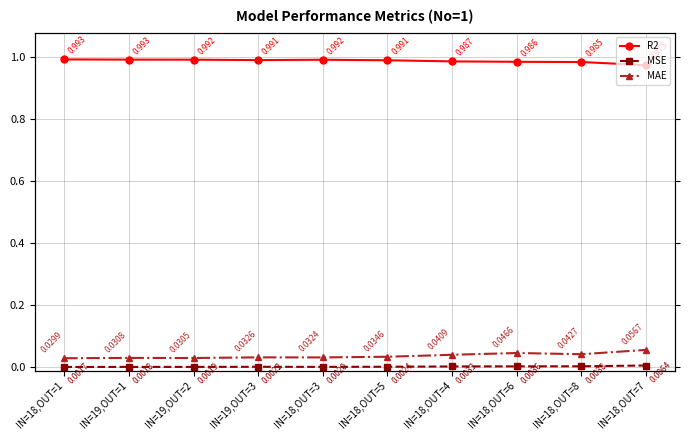

How many MAE values are between 0 and 1?

10